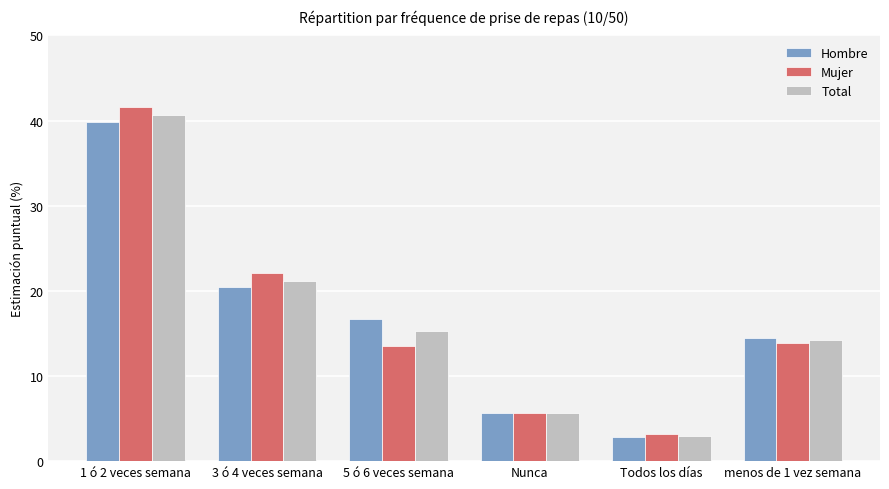

What are all the series names shown in the legend?

Hombre, Mujer, Total